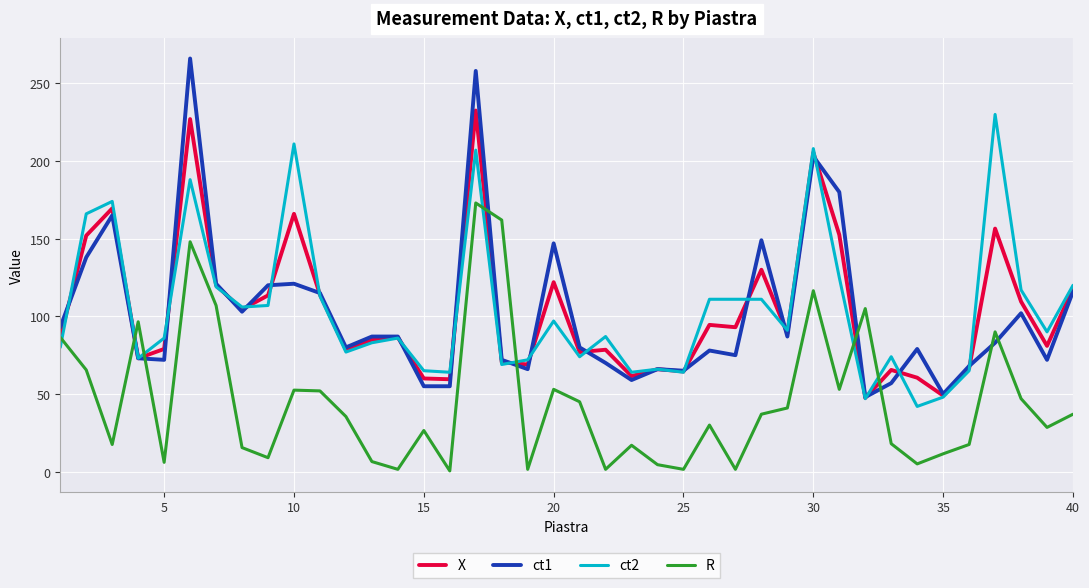

Which series ends up on top after the final intersection of ct1 and R?

ct1